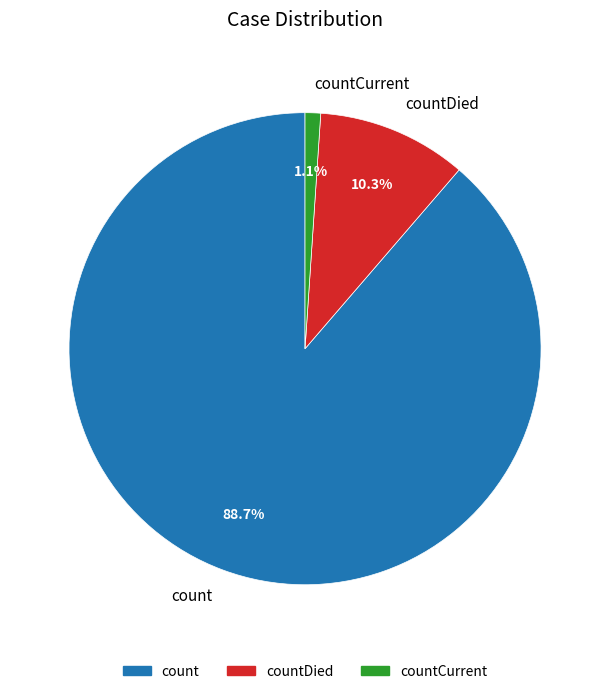

To the nearest percent, what is the difference between the largest and smallest slice percentages?

88%